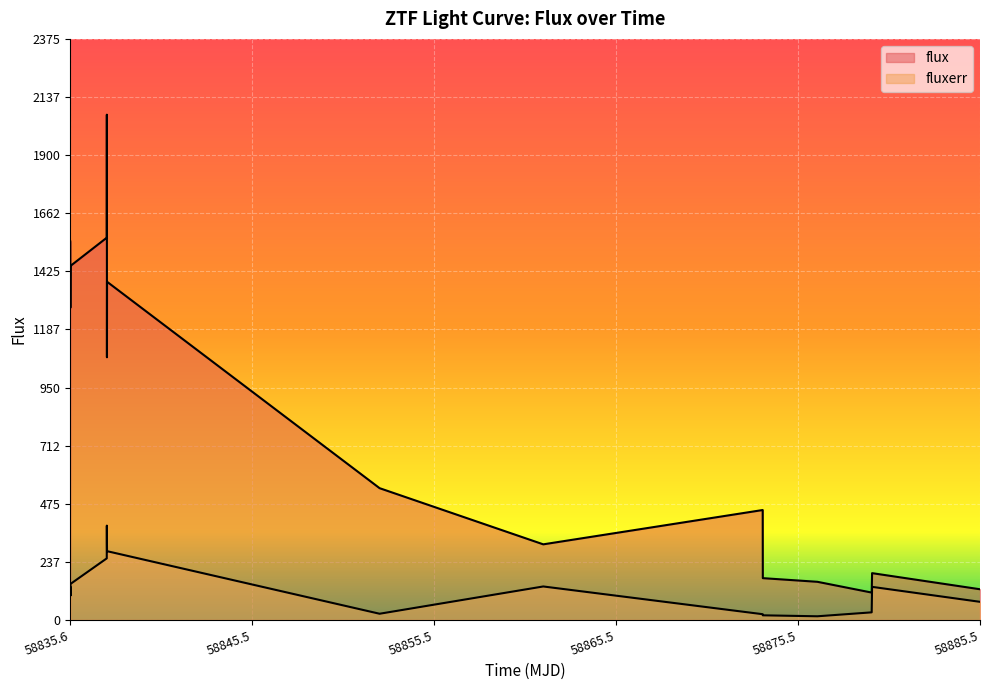

What is the total value across all series at 58876.5416898001?

171.2